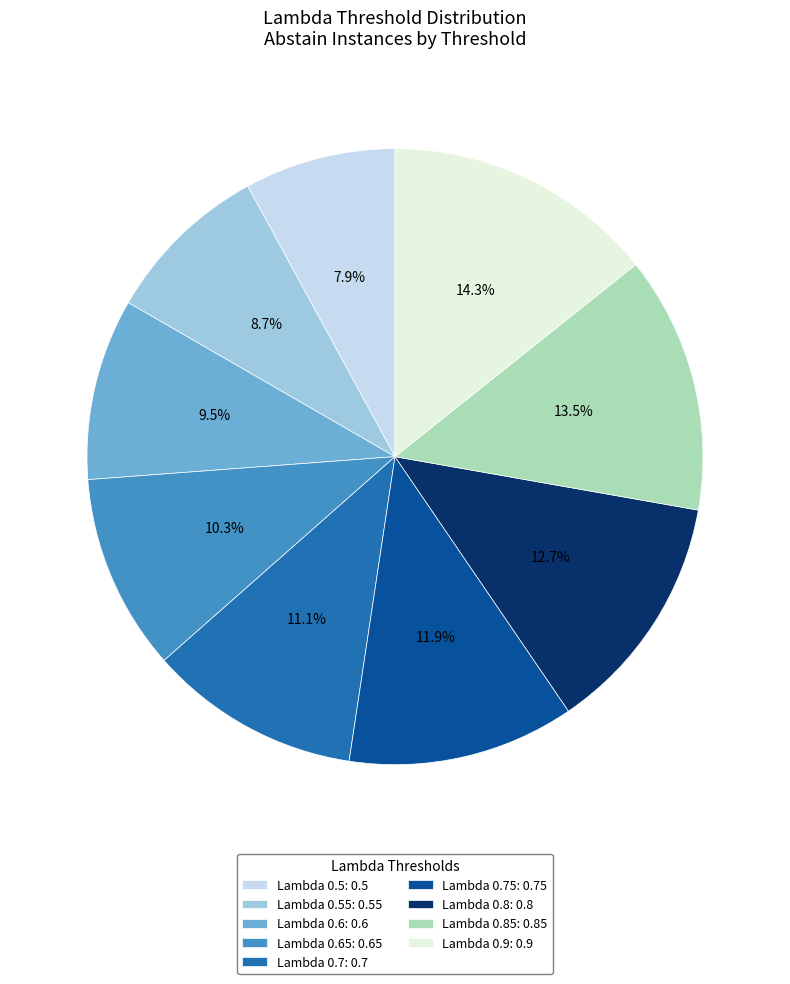

What is the smallest slice in the pie chart?

Lambda 0.5: 0.5